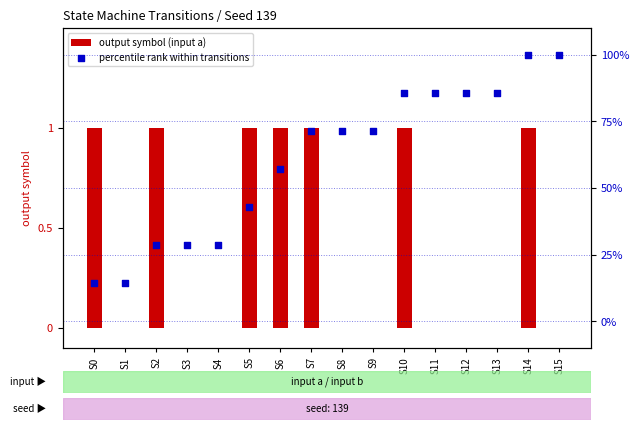

Which series reaches the minimum Y coordinate?

output symbol (input a)